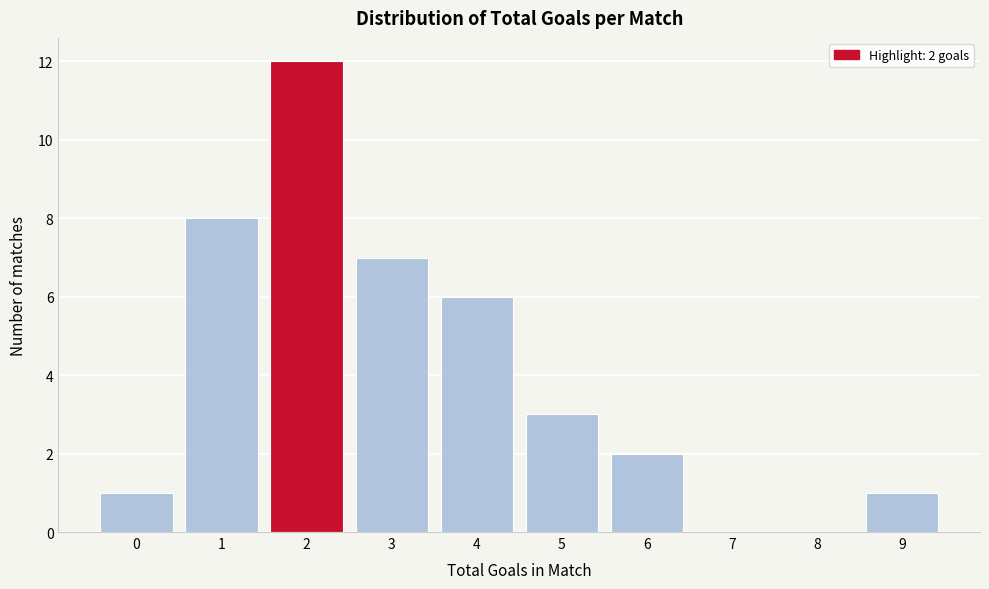

Reading right to left, what are all the values shown in this chart?

9=1	8=0	7=0	6=2	5=3	4=6	3=7	2=12	1=8	0=1